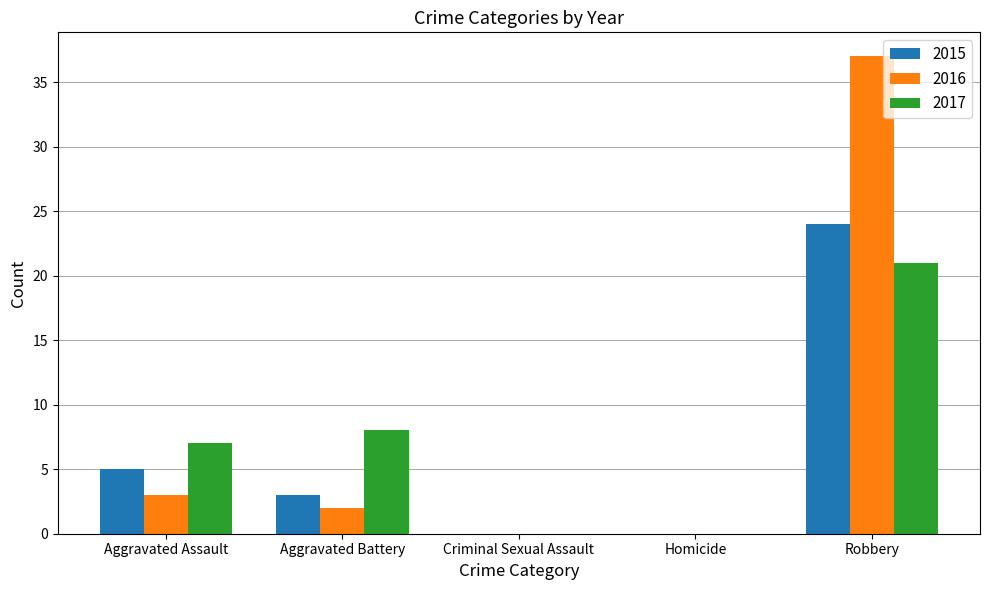

What is the sum of the 2017 values at Aggravated Battery and Criminal Sexual Assault?

8